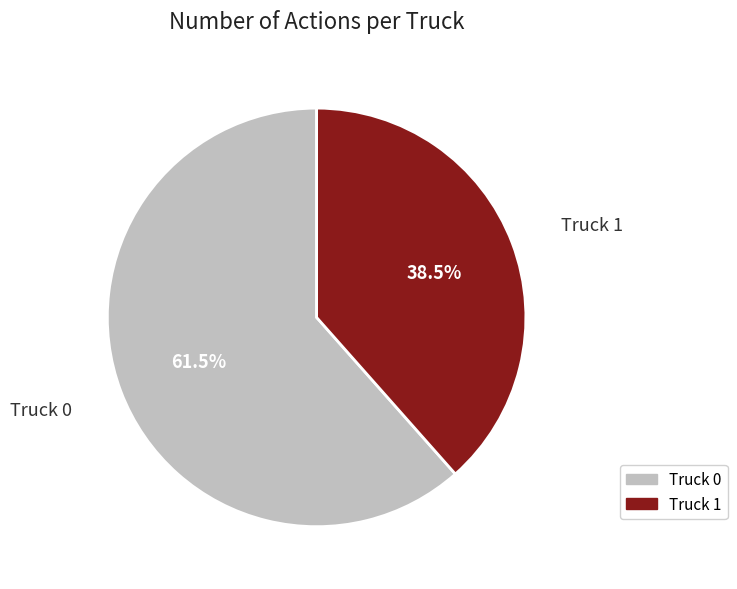

What portion of the pie excludes Truck 0?

38.5%